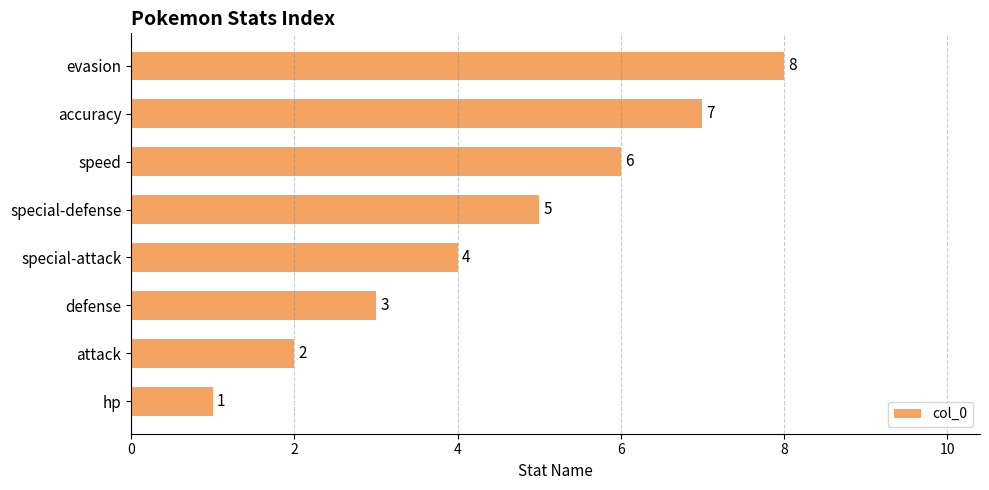

What is the change in value from attack to accuracy?

+5